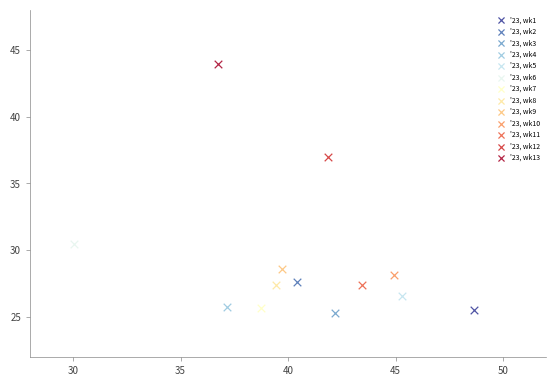

Which series contains the highest Y value?

'23, wk13